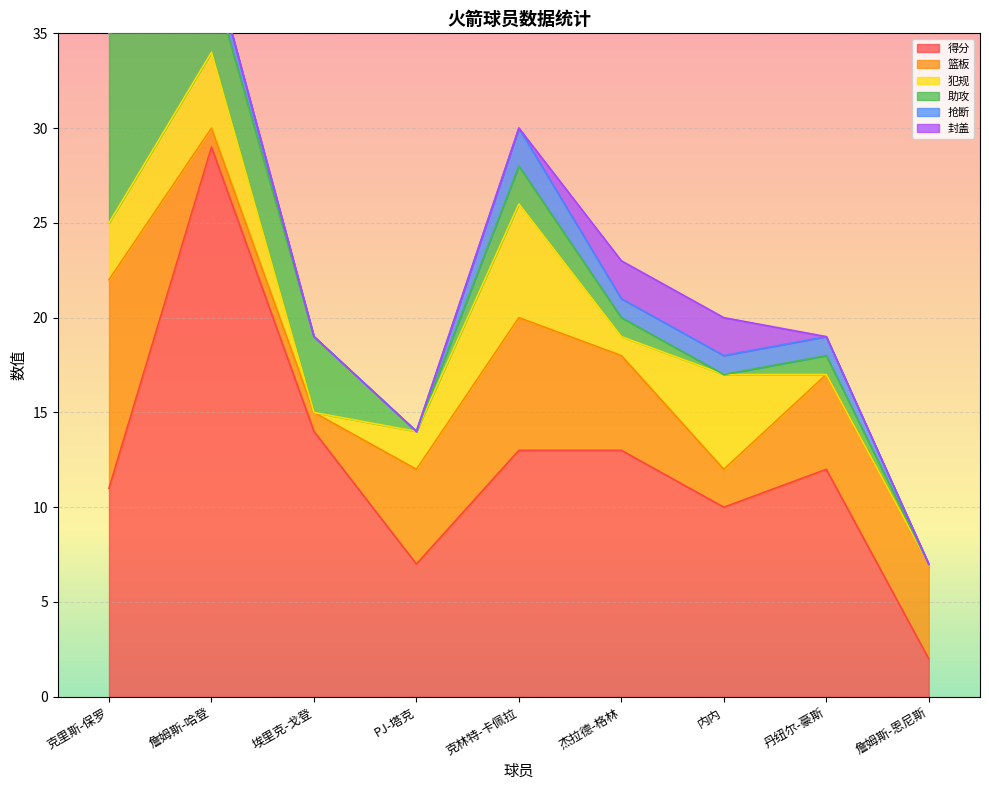

True or false: 封盖 and 篮板 intersect in this chart.

False